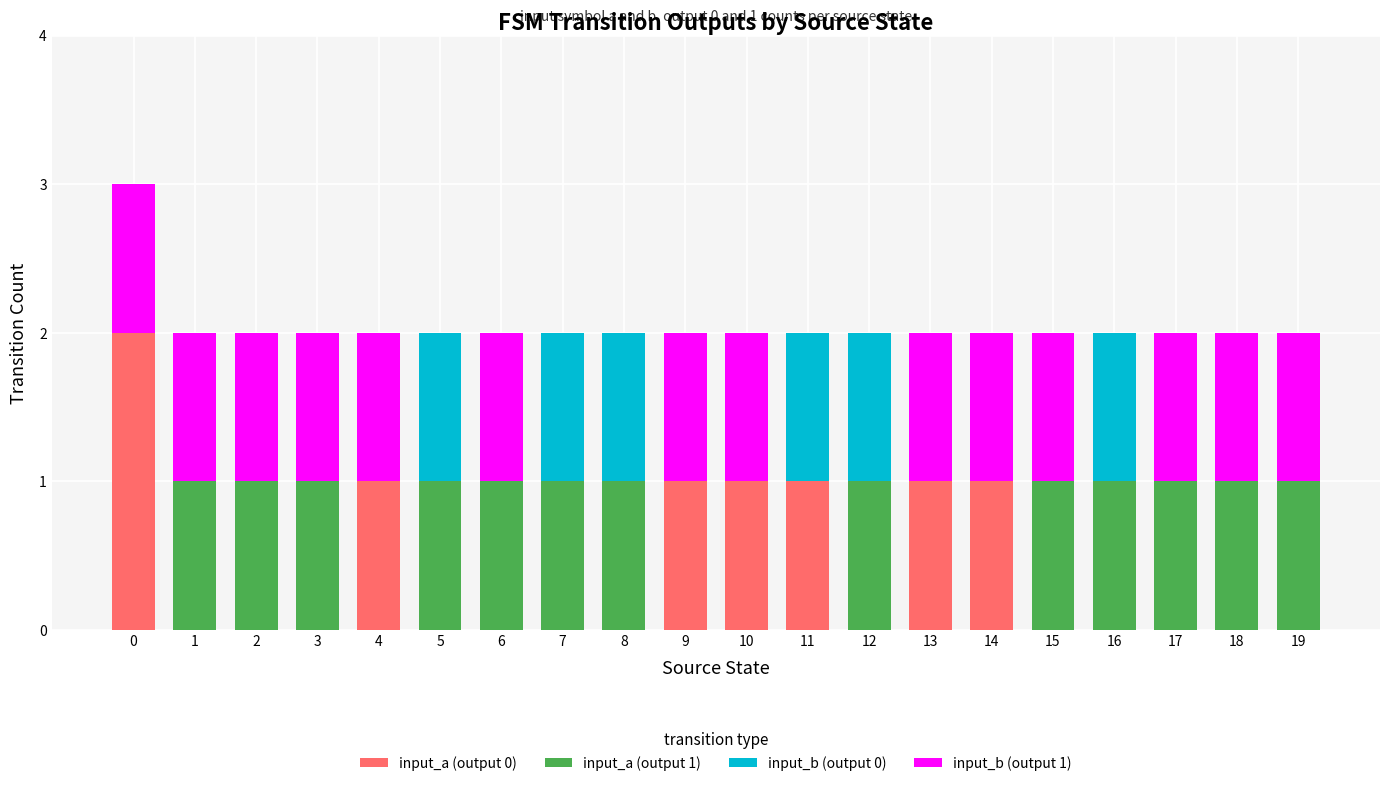

The input_a (output 0) series shows 0 at 17. True or false?

True